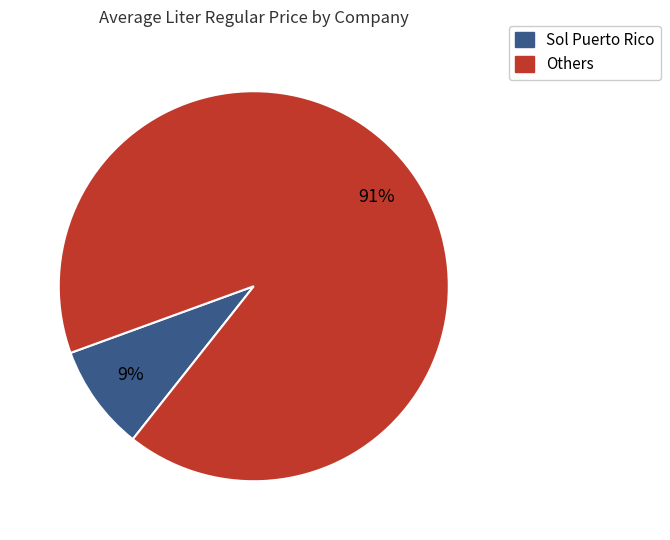

Is there any slice that represents more than half of the pie?

Yes